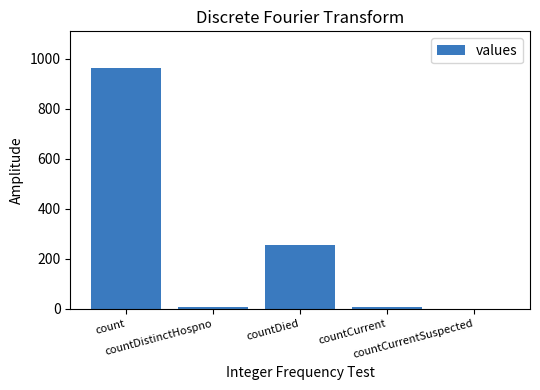

What is the sum of all values?

1232